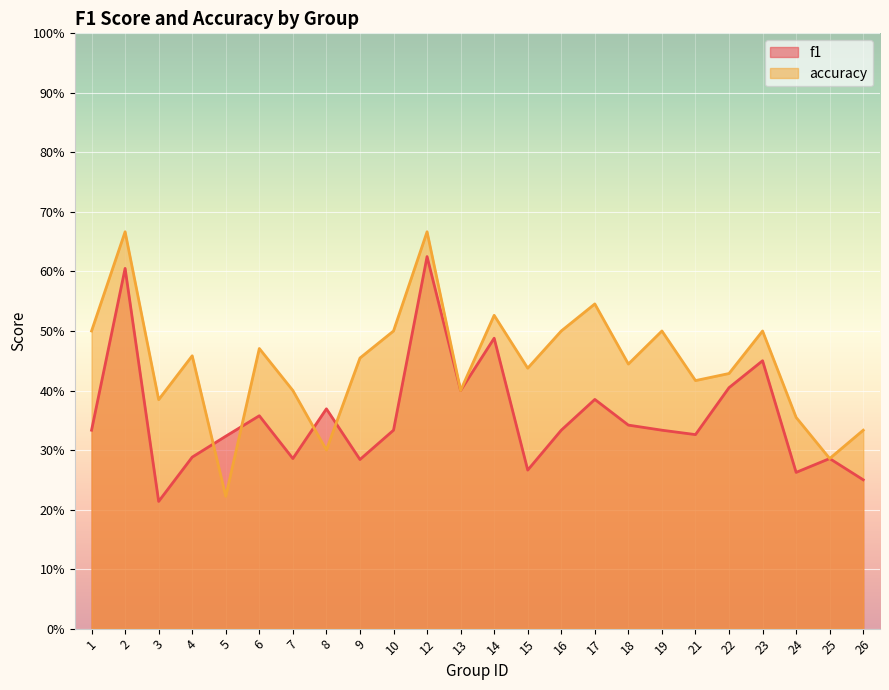

Reading right to left, extract all data points from this chart.

f1: 26=0.2	25=0.3	24=0.3	23=0.5	22=0.4	21=0.3	19=0.3	18=0.3	17=0.4	16=0.3	15=0.3	14=0.5	13=0.4	12=0.6	10=0.3	9=0.3	8=0.4	7=0.3	6=0.4	5=0.3	4=0.3	3=0.2	2=0.6	1=0.3
accuracy: 26=0.3	25=0.3	24=0.4	23=0.5	22=0.4	21=0.4	19=0.5	18=0.4	17=0.5	16=0.5	15=0.4	14=0.5	13=0.4	12=0.7	10=0.5	9=0.5	8=0.3	7=0.4	6=0.5	5=0.2	4=0.5	3=0.4	2=0.7	1=0.5